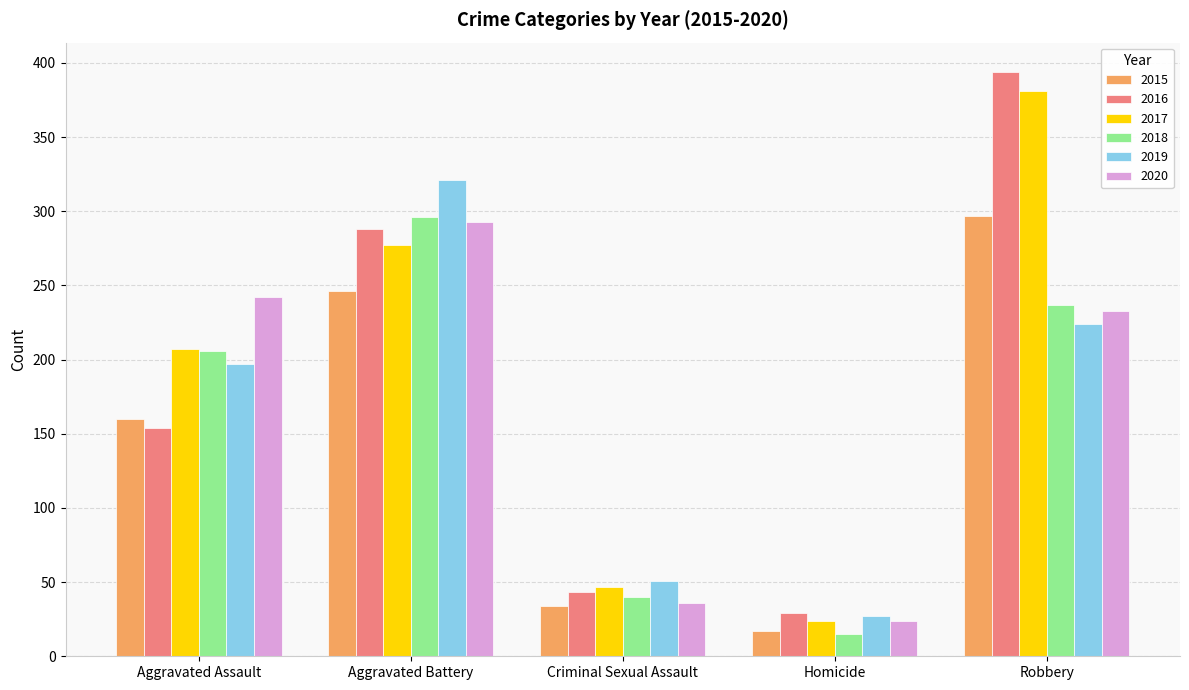

How many bars are there in each group?

6